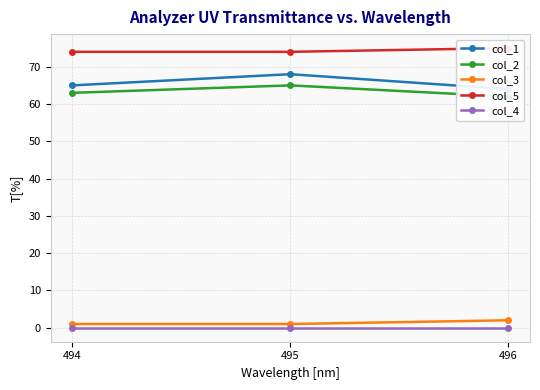

What is the difference between the maximum and minimum values in the col_5 series?

1